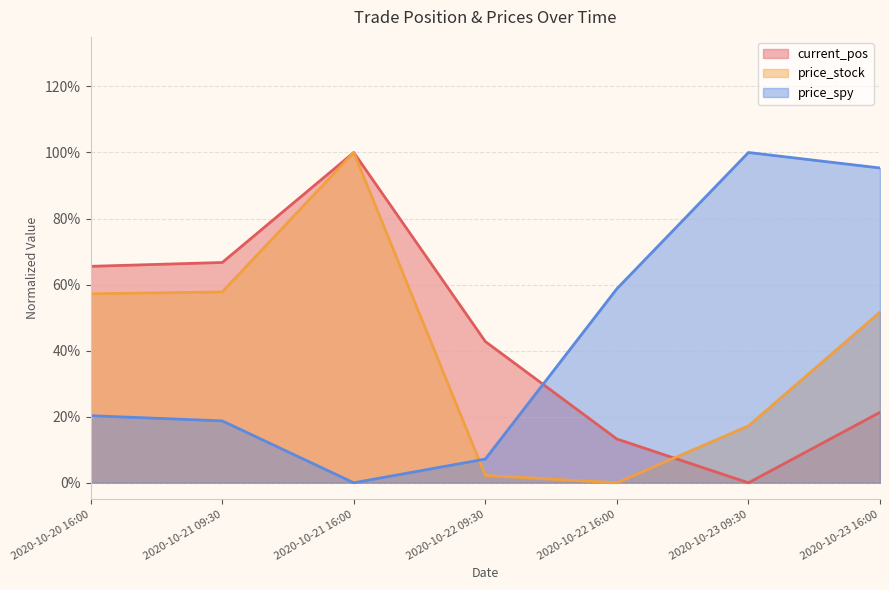

Count the number of data series in this chart.

3